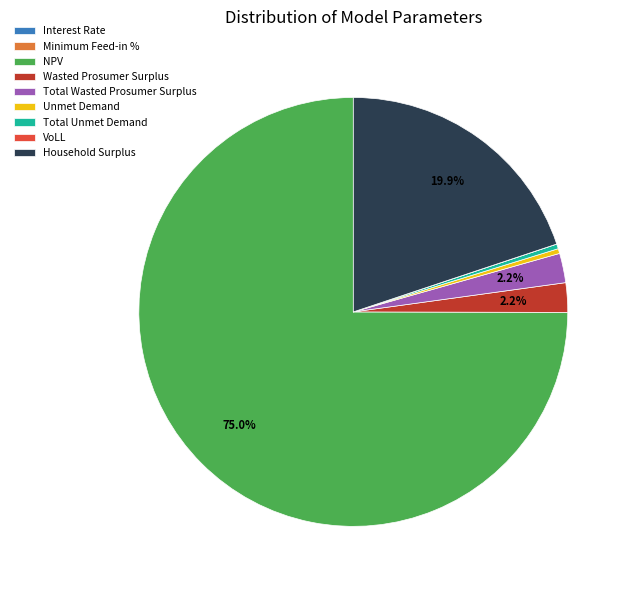

Do Total Unmet Demand and Household Surplus together represent more than half of the pie?

No